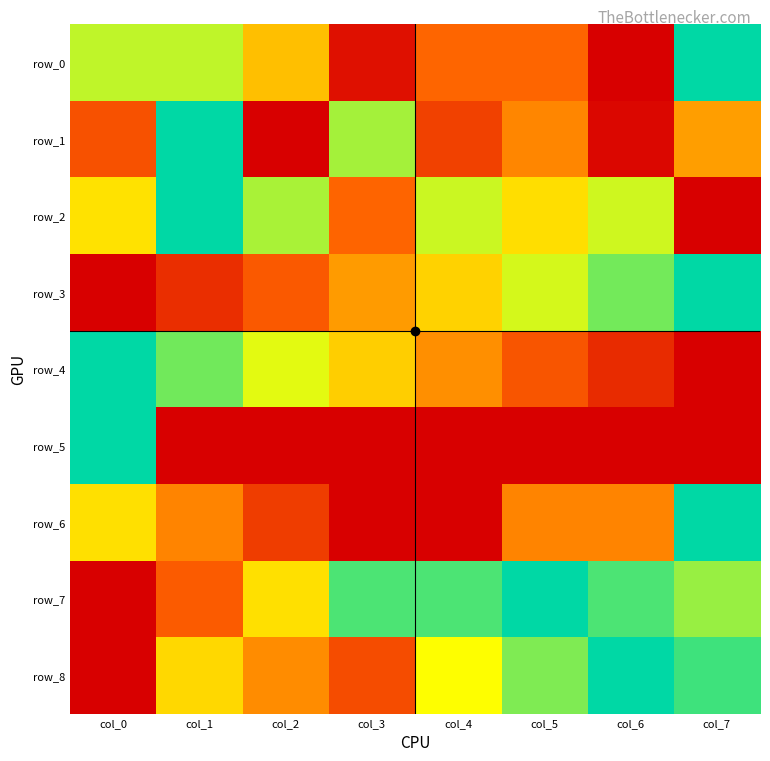

How many row_3 values are between 0 and 1?

8